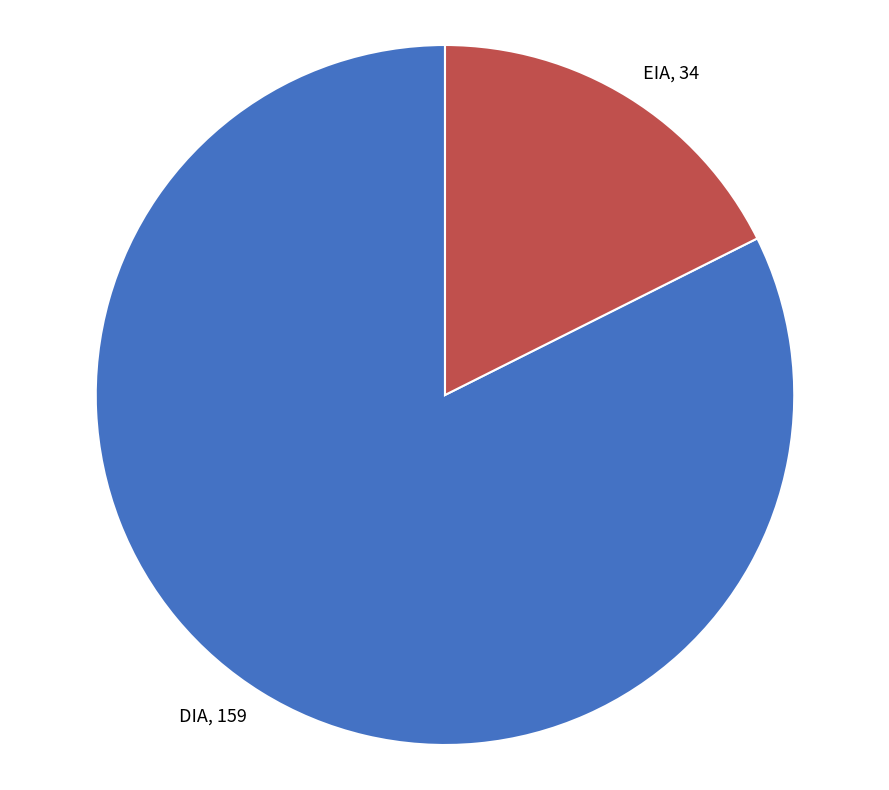

Does DIA represent more than half of the total?

Yes